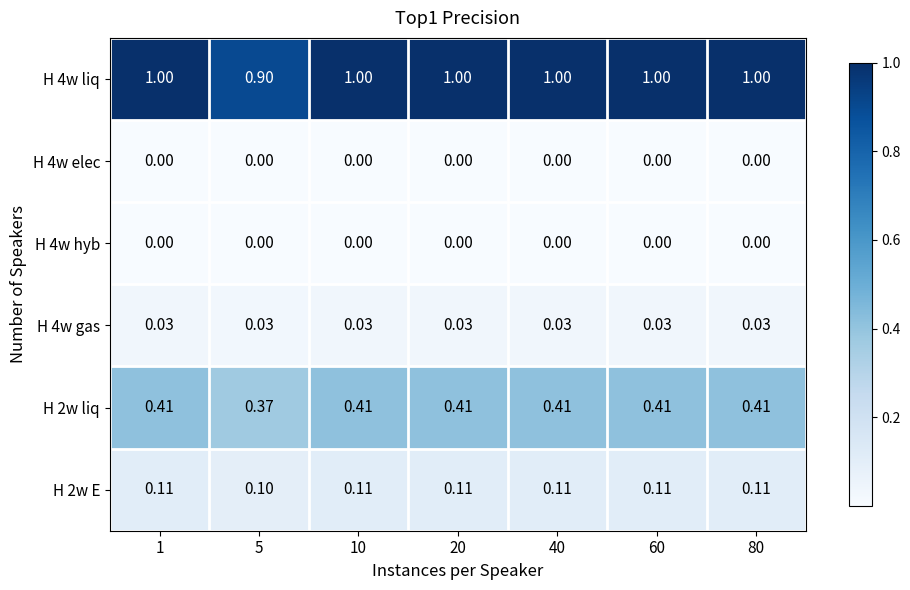

Reading left to right, what are all the values shown in this chart?

H 4w liq: 1=1.0	5=0.9	10=1.0	20=1.0	40=1.0	60=1.0	80=1.0
H 4w elec: 1=0.0	5=0.0	10=0.0	20=0.0	40=0.0	60=0.0	80=0.0
H 4w hyb: 1=0.0	5=0.0	10=0.0	20=0.0	40=0.0	60=0.0	80=0.0
H 4w gas: 1=0.0	5=0.0	10=0.0	20=0.0	40=0.0	60=0.0	80=0.0
H 2w liq: 1=0.4	5=0.4	10=0.4	20=0.4	40=0.4	60=0.4	80=0.4
H 2w E: 1=0.1	5=0.1	10=0.1	20=0.1	40=0.1	60=0.1	80=0.1